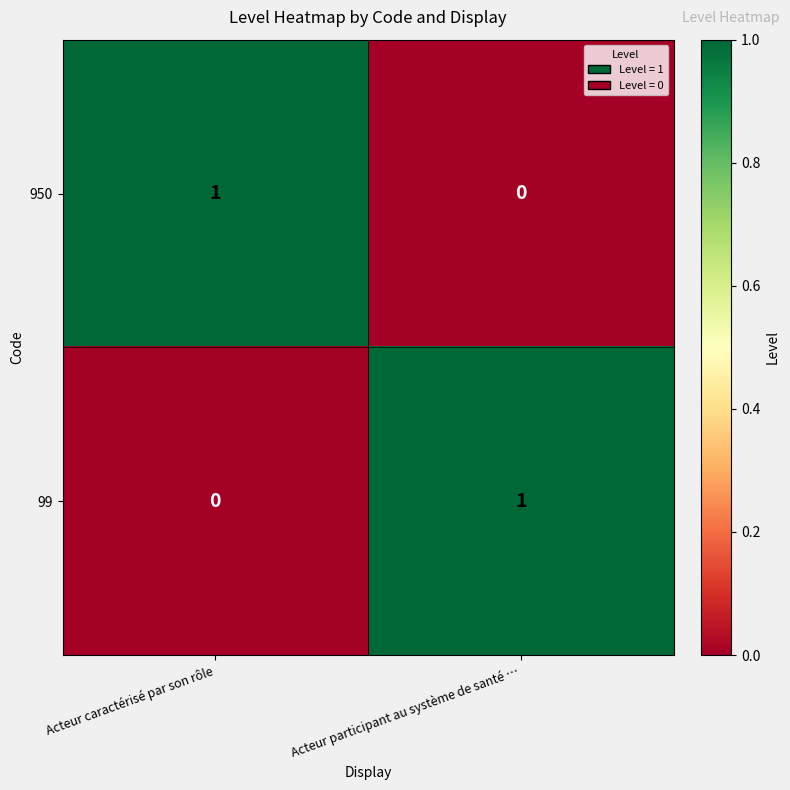

At how many categories does at least one series exceed 0?

2